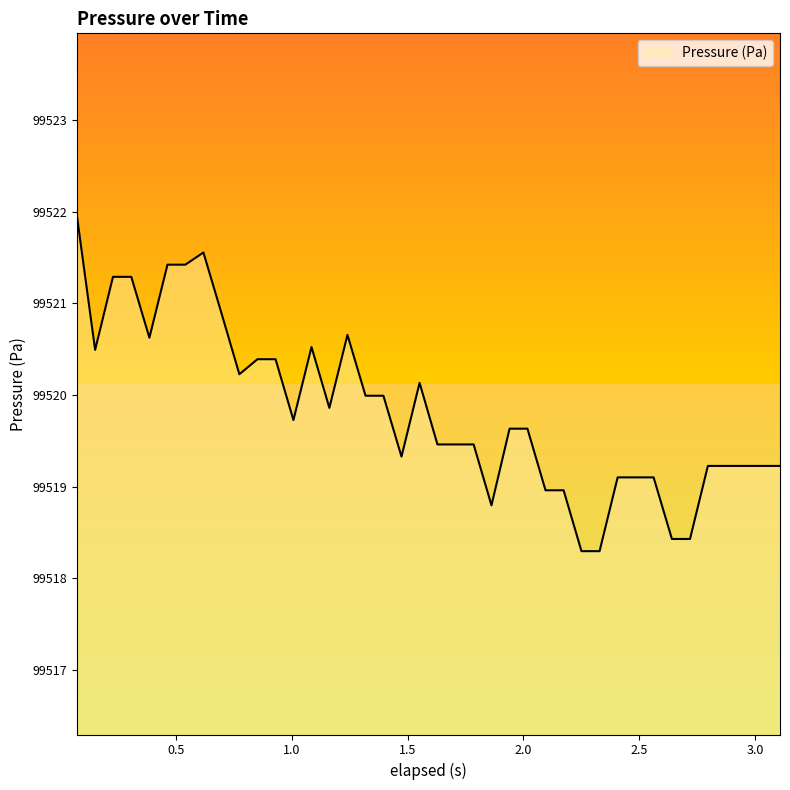

What is the difference between the maximum and minimum values?

3.6